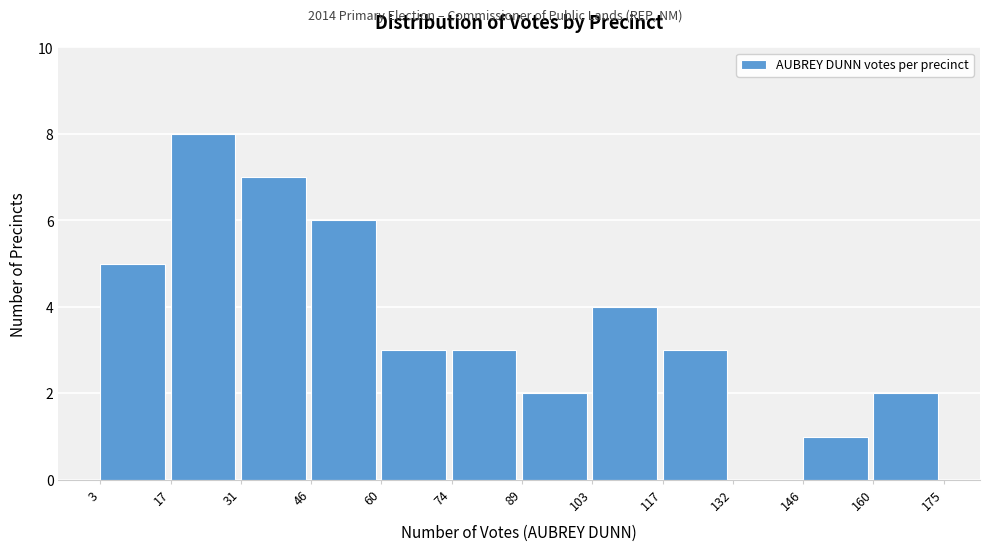

What is the height of the bar covering 103 to 117 on the x-axis? The values are not printed on the chart, so give them approximately, as read against the axis.

4